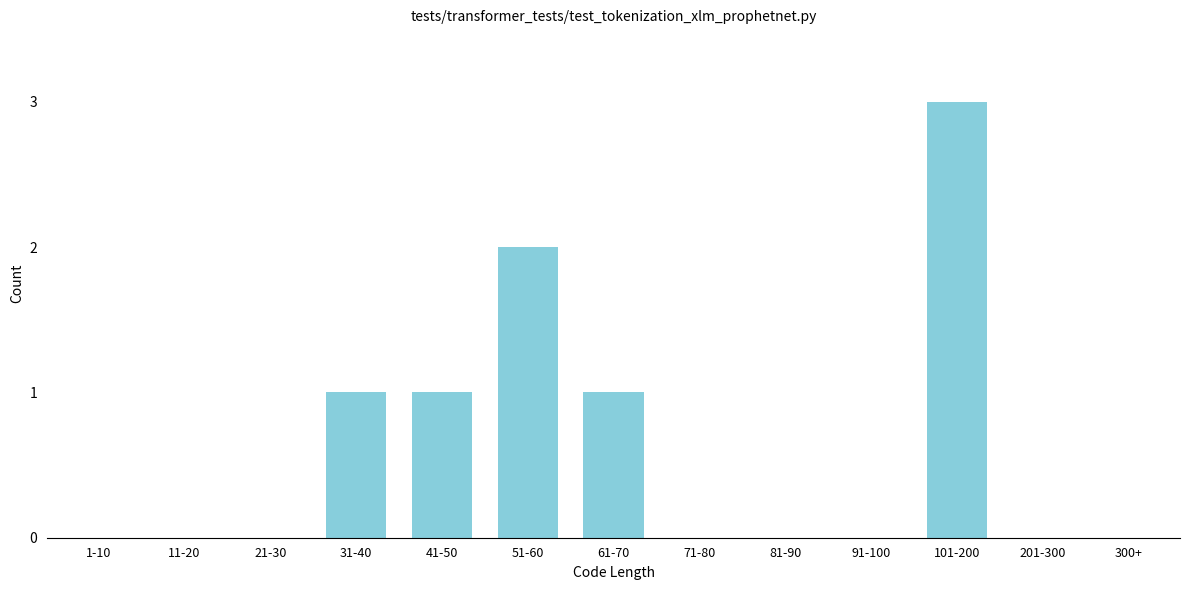

Reading right to left, transcribe all the data shown in this chart.

300+=0	201-300=0	101-200=3	91-100=0	81-90=0	71-80=0	61-70=1	51-60=2	41-50=1	31-40=1	21-30=0	11-20=0	1-10=0